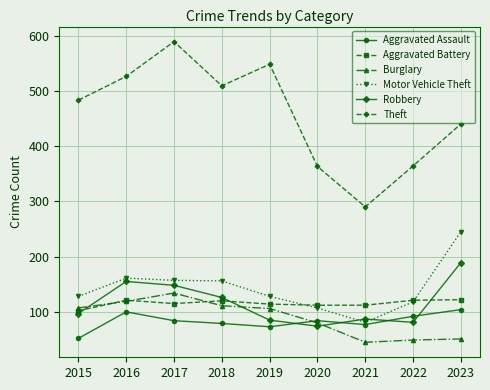

At which label does Motor Vehicle Theft reach its minimum?

2021